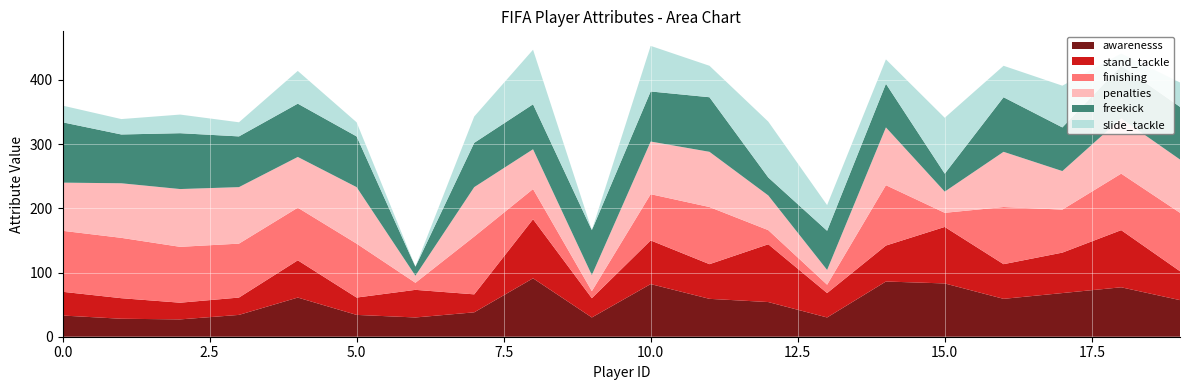

Reading right to left, transcribe all the data shown in this chart.

awarenesss: 19=57	18=77	17=68	16=59	15=83	14=86	13=30	12=54	11=59	10=82	9=30	8=91	7=38	6=30	5=34	4=61	3=34	2=27	1=28	0=33
stand_tackle: 19=45	18=89	17=63	16=54	15=88	14=56	13=38	12=90	11=54	10=68	9=30	8=92	7=28	6=43	5=27	4=58	3=27	2=26	1=32	0=37
finishing: 19=91	18=88	17=67	16=89	15=22	14=94	13=13	12=22	11=89	10=72	9=11	8=47	7=90	6=11	5=84	4=82	3=84	2=87	1=94	0=95
penalties: 19=83	18=86	17=60	16=86	15=33	14=90	13=23	12=54	11=86	10=82	9=25	8=62	7=77	6=11	5=88	4=79	3=88	2=90	1=85	0=75
freekick: 19=82	18=82	17=68	16=85	15=28	14=68	13=61	12=28	11=85	10=78	9=70	8=70	7=69	6=14	5=79	4=83	3=79	2=87	1=76	0=94
slide_tackle: 19=38	18=19	17=65	16=49	15=87	14=38	13=40	12=87	11=49	10=71	9=0	8=85	7=41	6=0	5=22	4=51	3=22	2=29	1=24	0=26